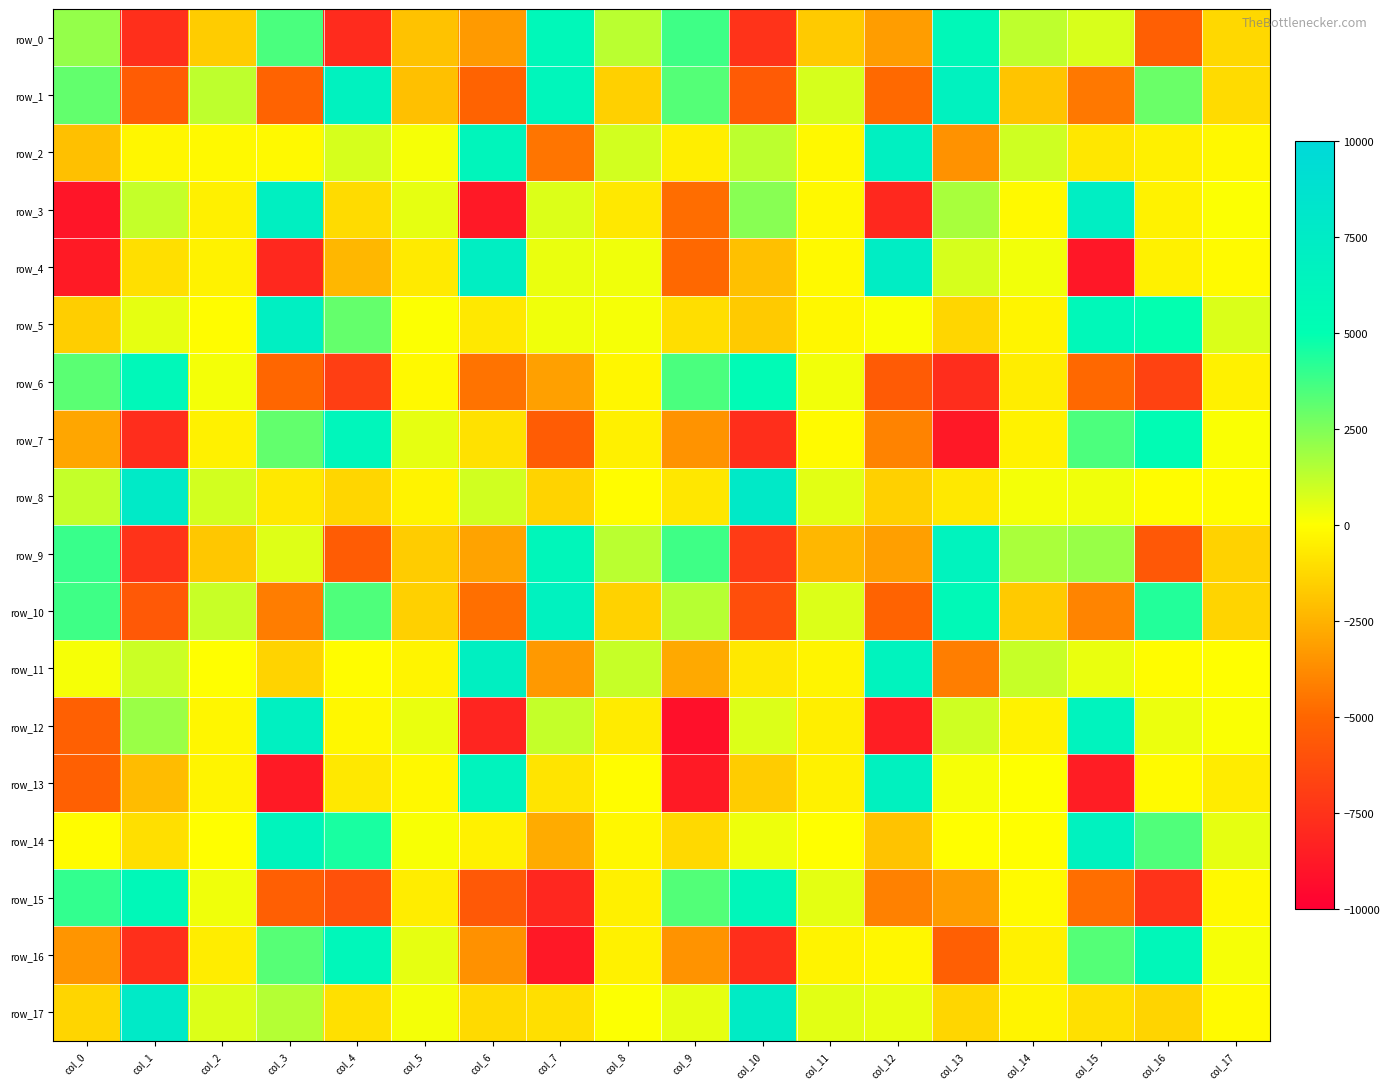

What is the difference between the row_13 values at col_1 and col_14?

2221.7